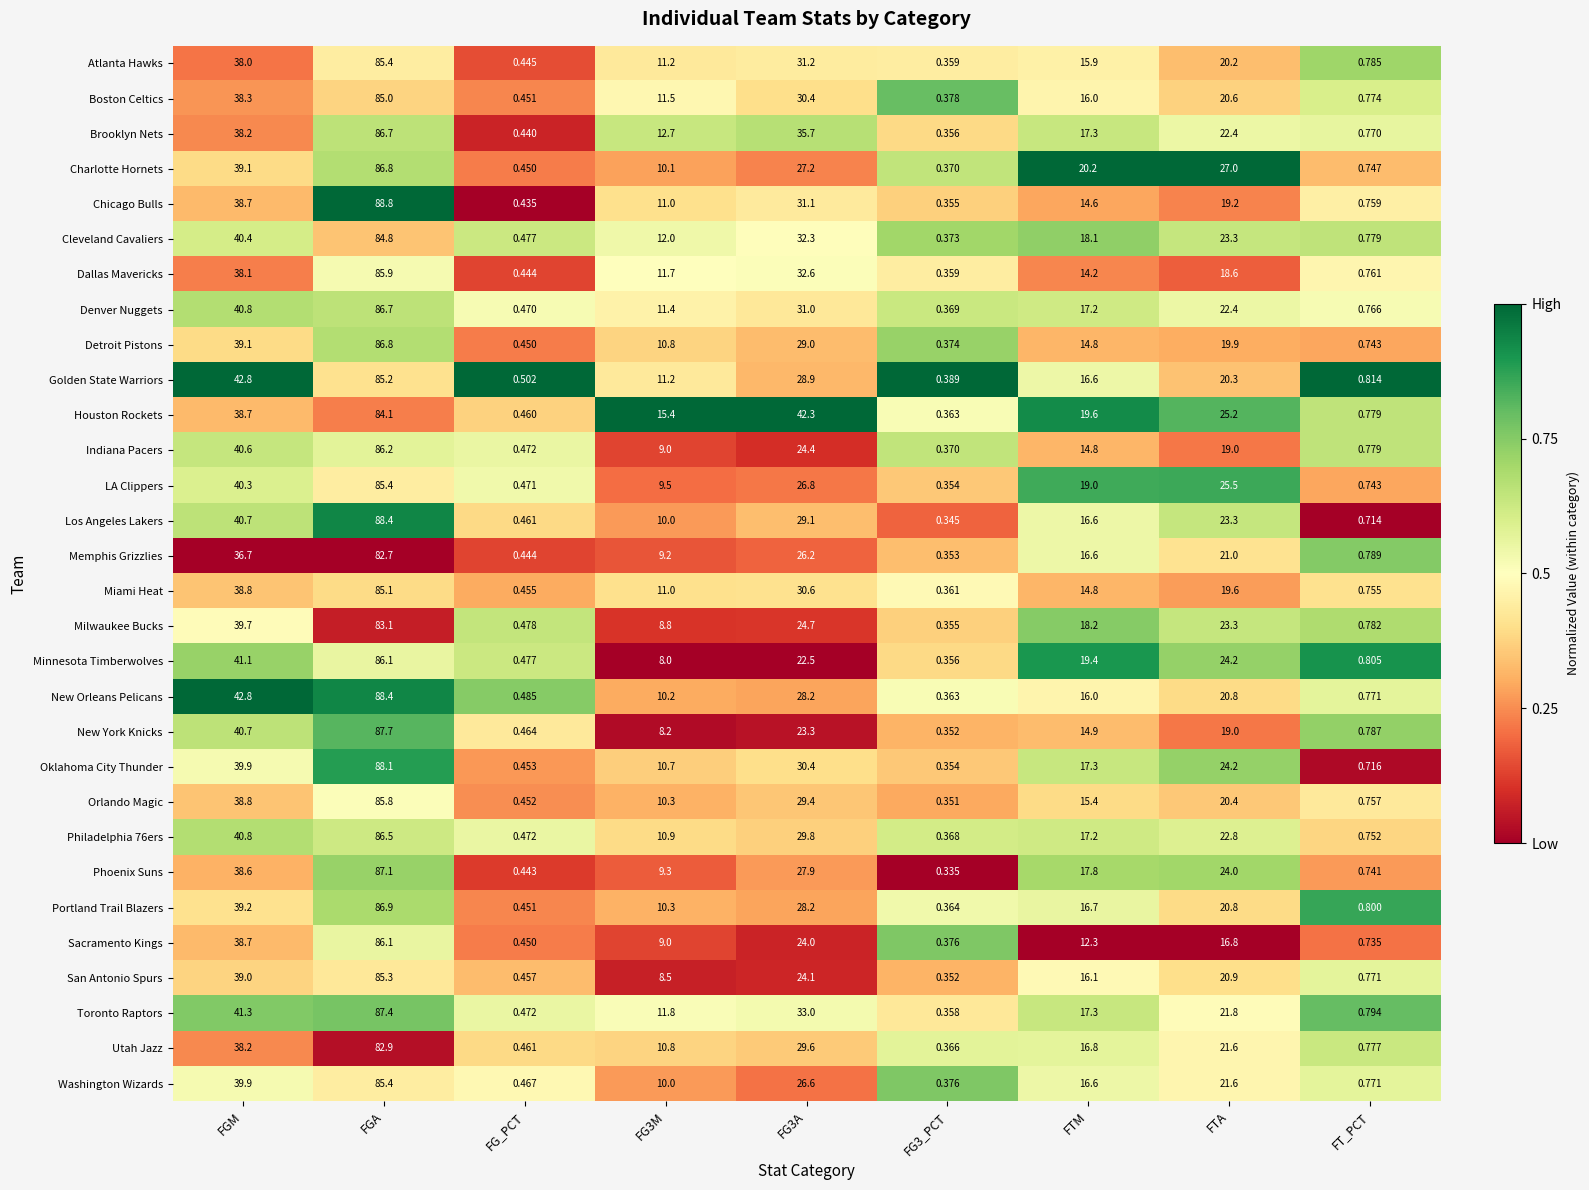

At how many categories does at least one series exceed 0?

9